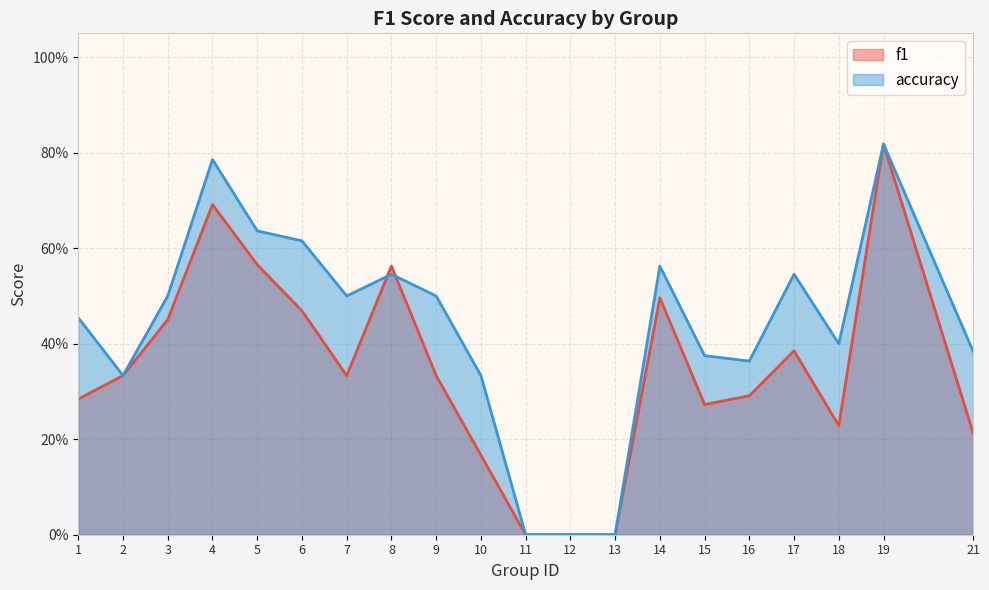

Count the number of categories in the chart.

20